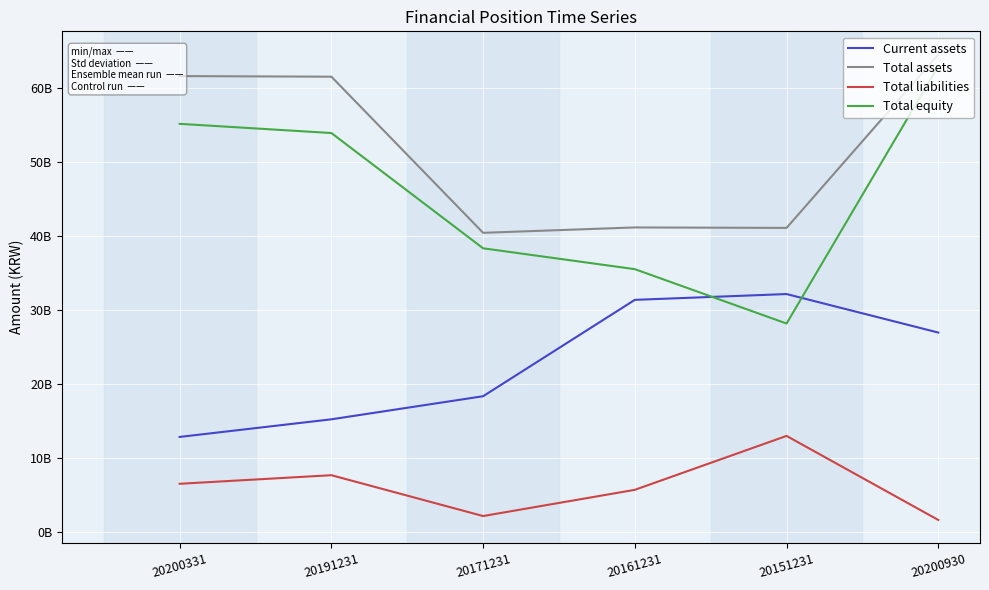

True or false: Total assets and Total equity intersect in this chart.

False